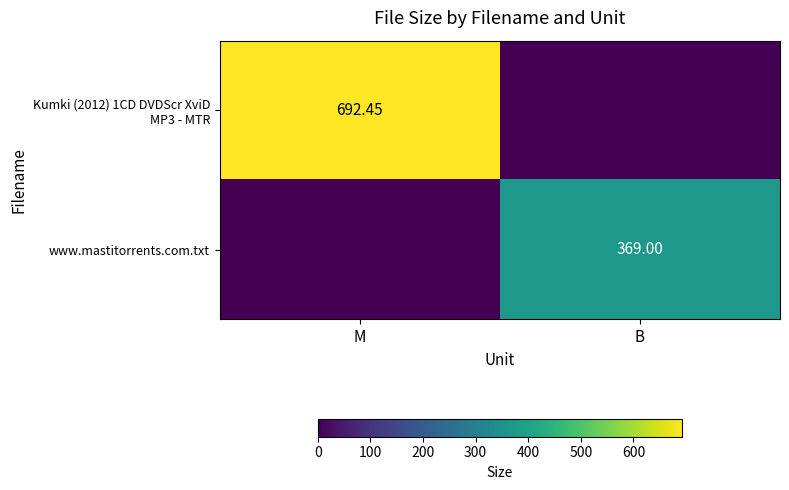

The Kumki (2012) 1CD DVDScr XviD MP3 - MTR series shows 0.0 at B. True or false?

True